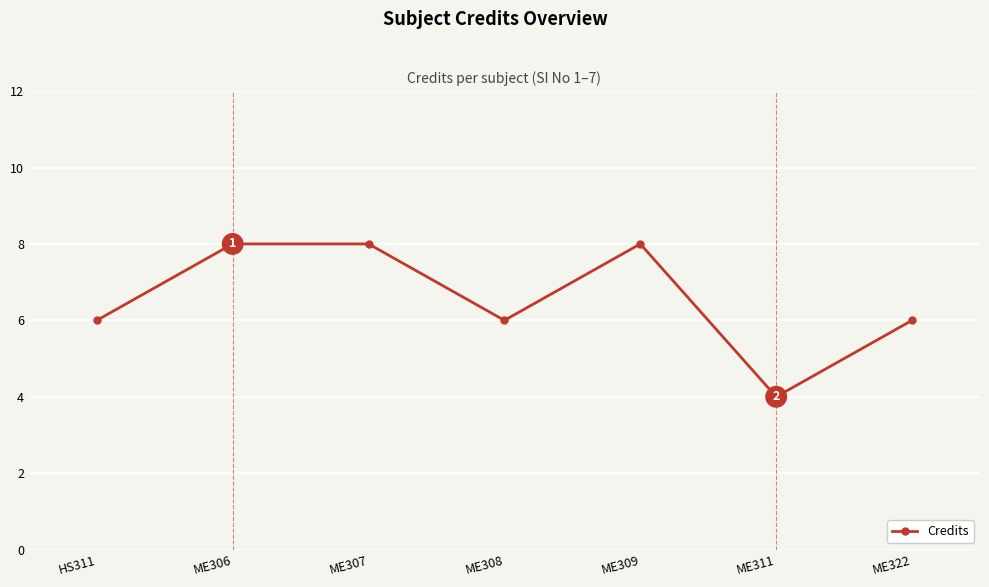

Reading right to left, extract all data points from this chart.

ME322=6	ME311=4	ME309=8	ME308=6	ME307=8	ME306=8	HS311=6